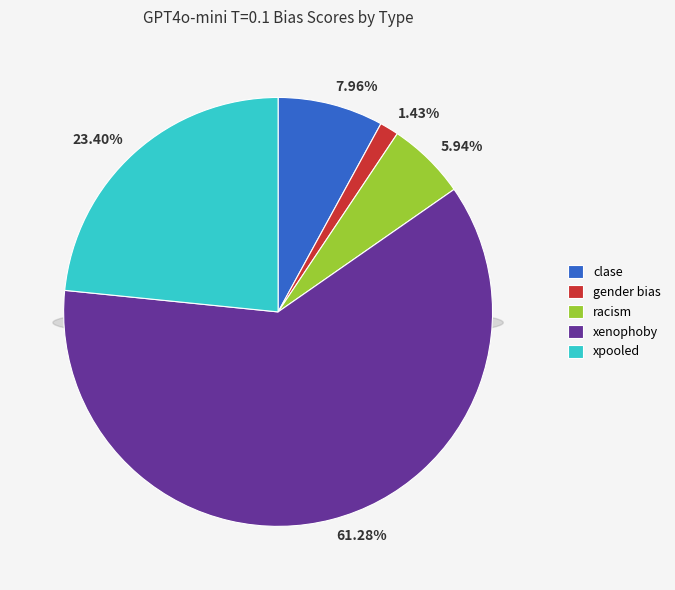

How many slices are in this pie chart?

5